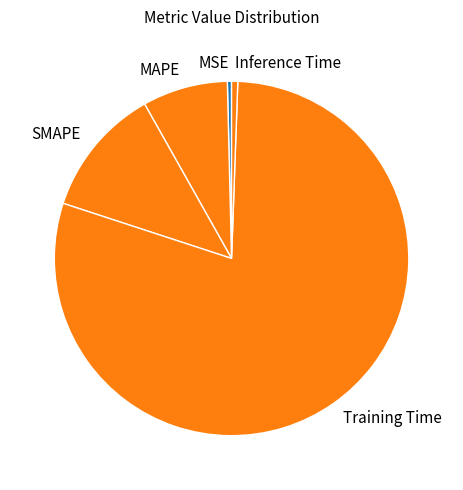

Combined, do MAPE and SMAPE account for over 50%?

No